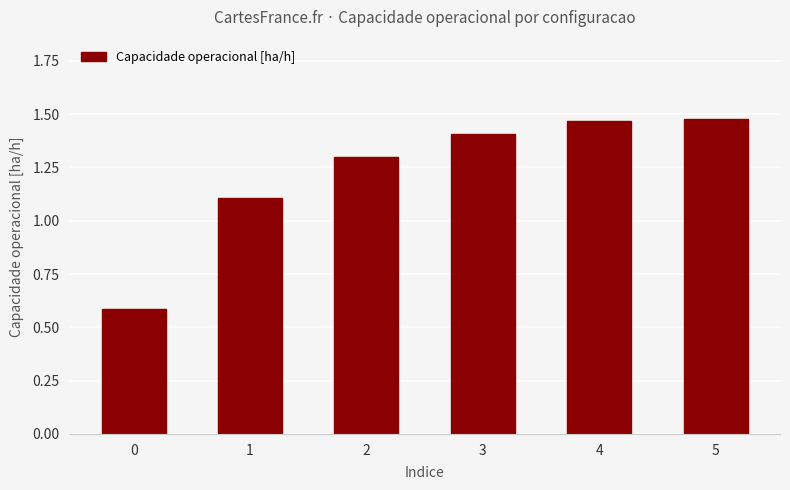

Between 3 and 4, which is larger?

4